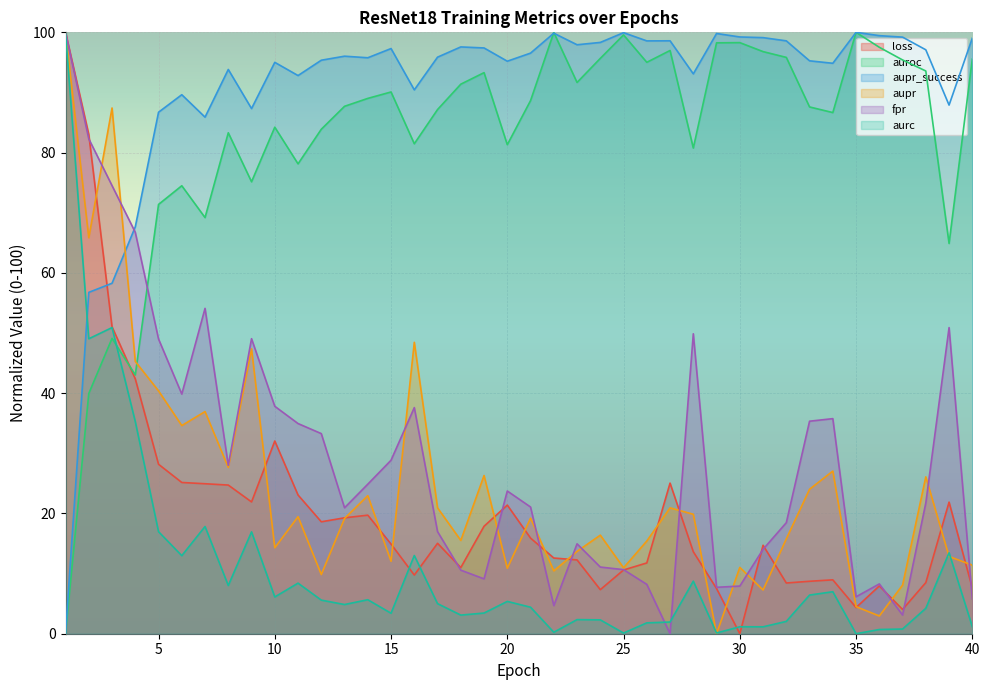

List the series in order of their peak value, lowest first.

loss, auroc, aupr_success, aupr, fpr, aurc